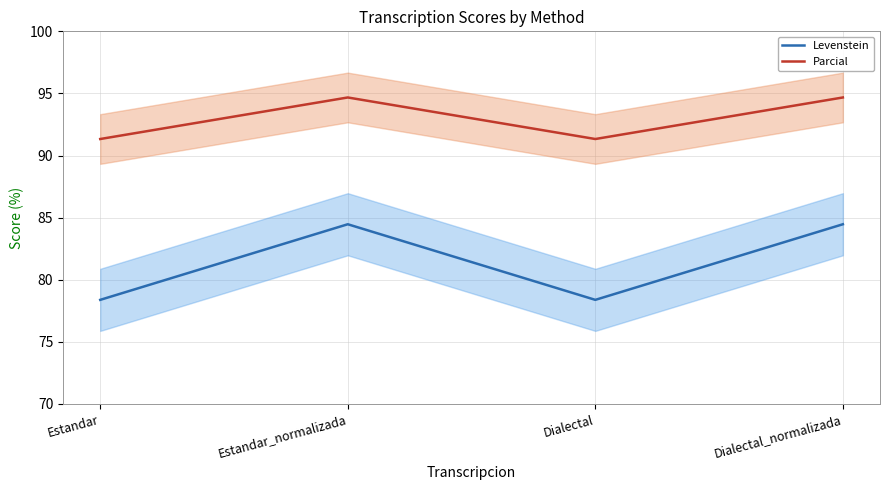

What is the minimum value for Levenstein?

78.4